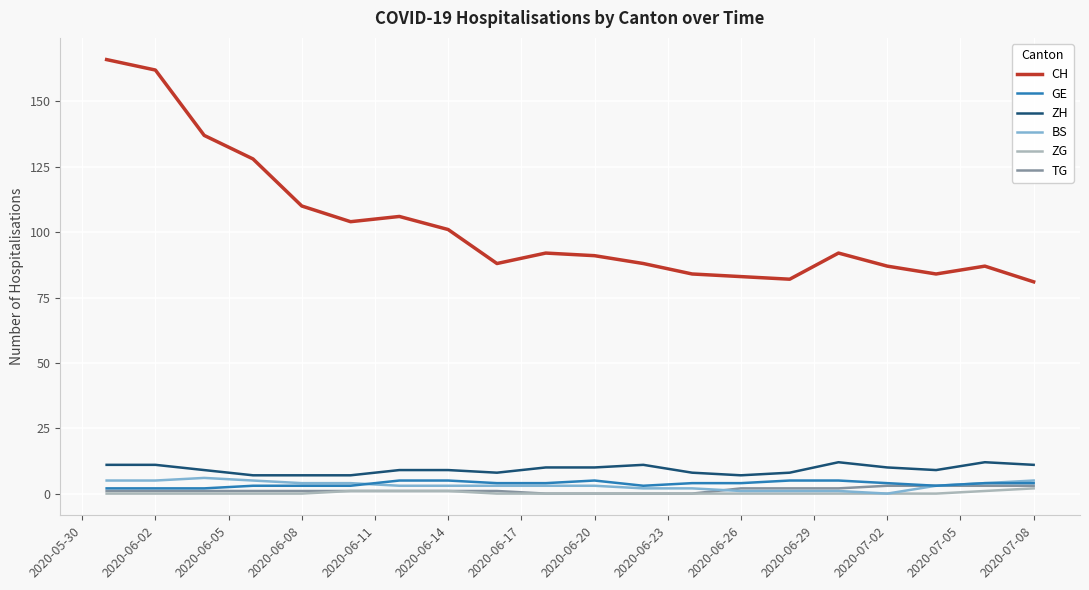

Count the ZH values in the range 8 to 11.

14